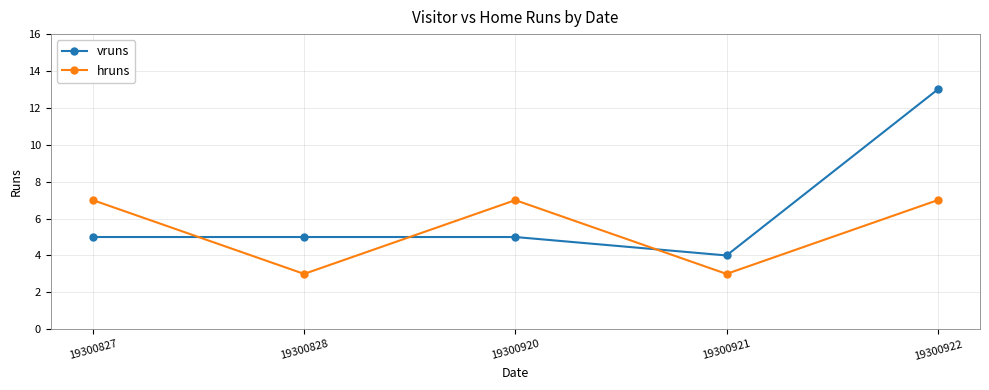

What is the sum of the hruns values at 19300920 and 19300921?

10